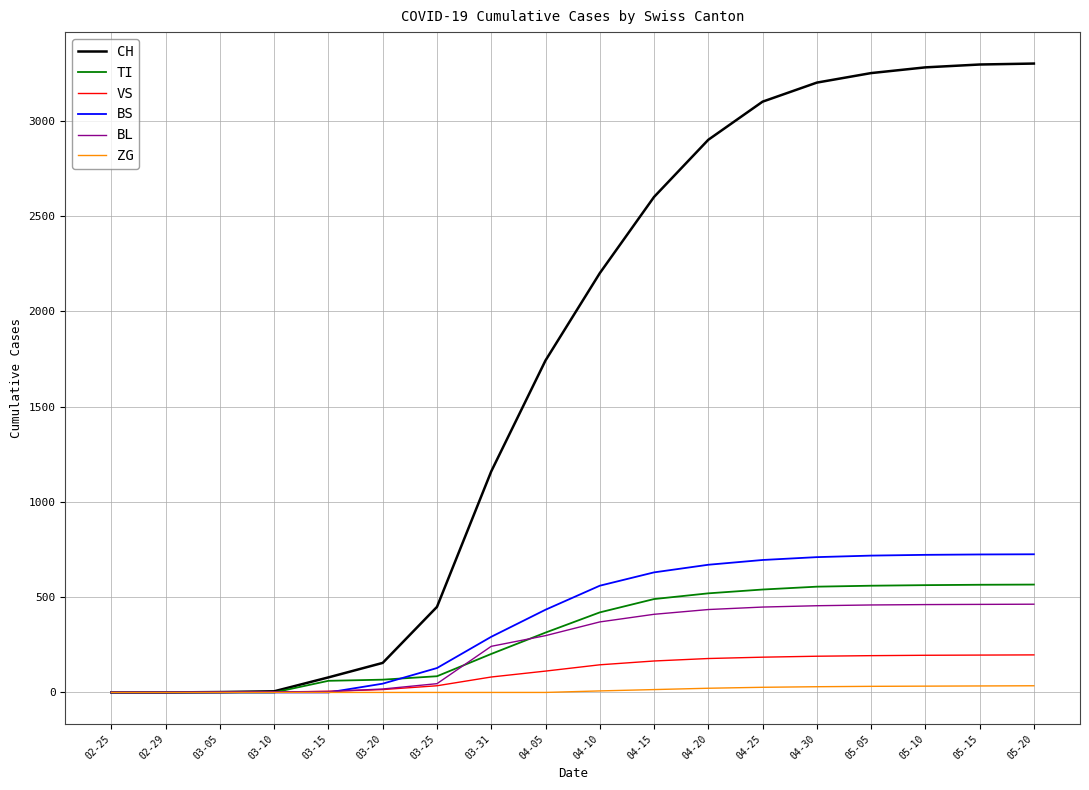

At how many categories does at least one series exceed 2615?

7